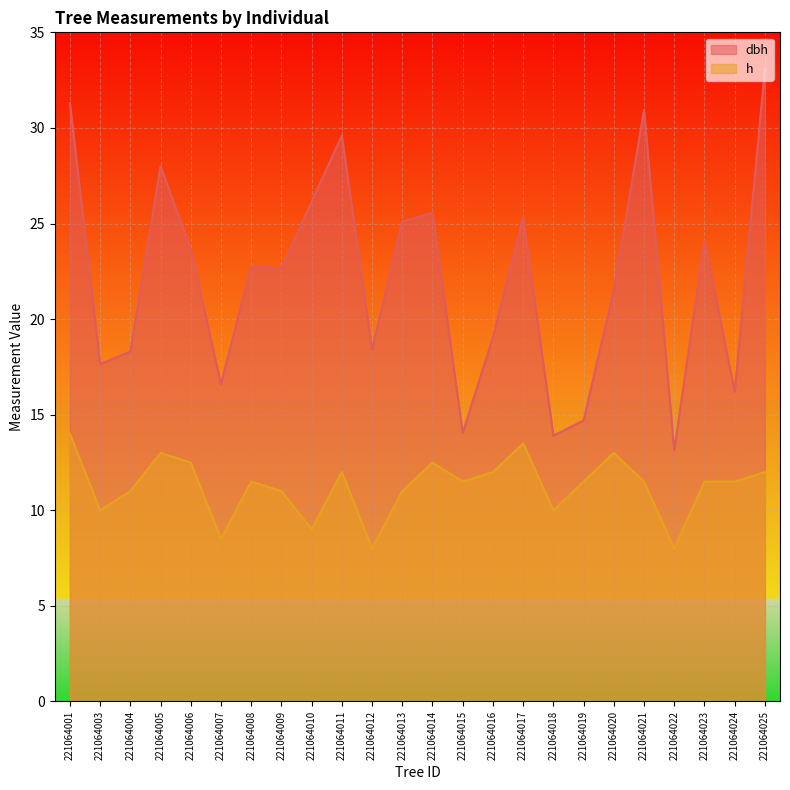

Does the chart display data point markers on the line(s)?

No